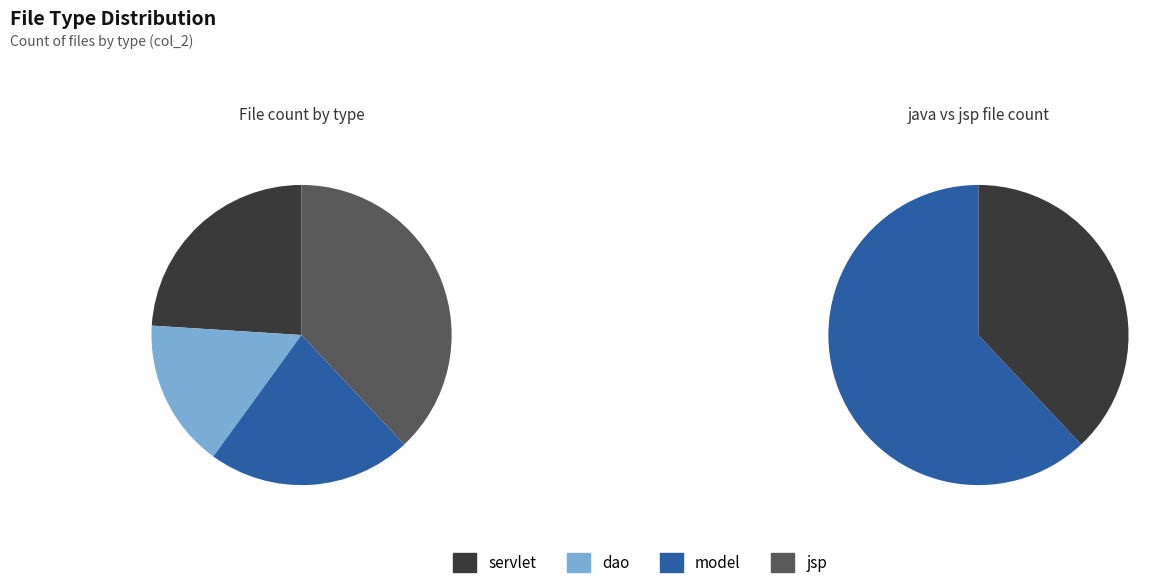

Count the number of slices in the pie.

4